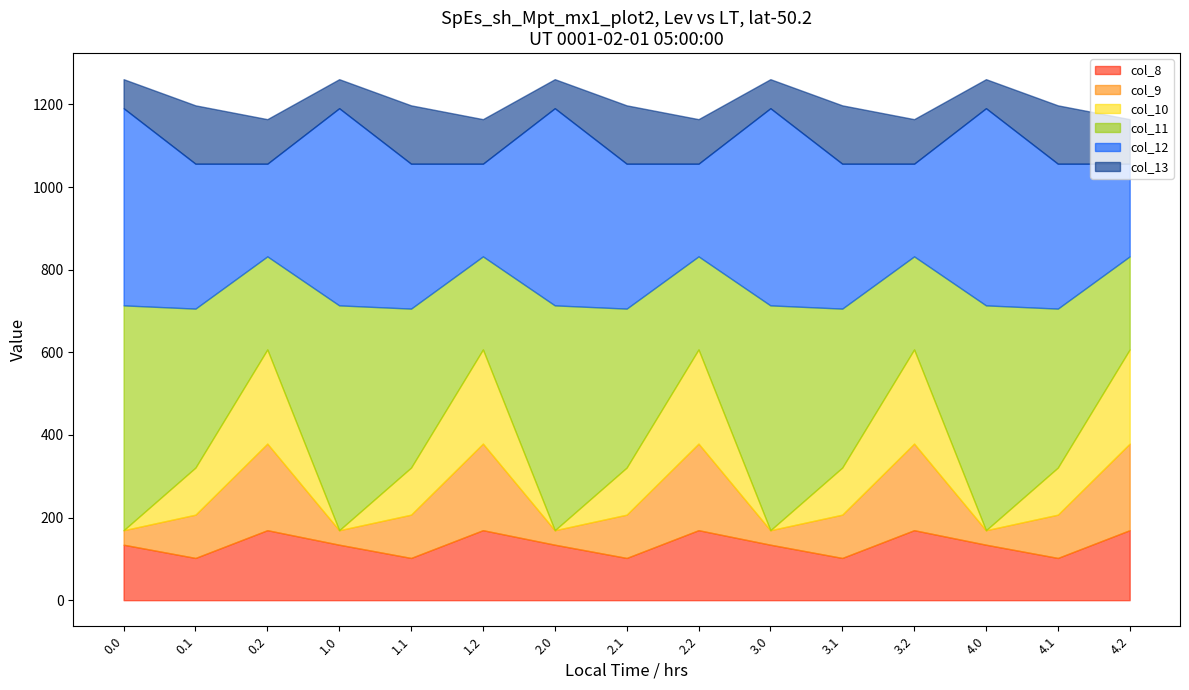

What is the sum of the col_10 values at 2.1 and 1.2?

342.0